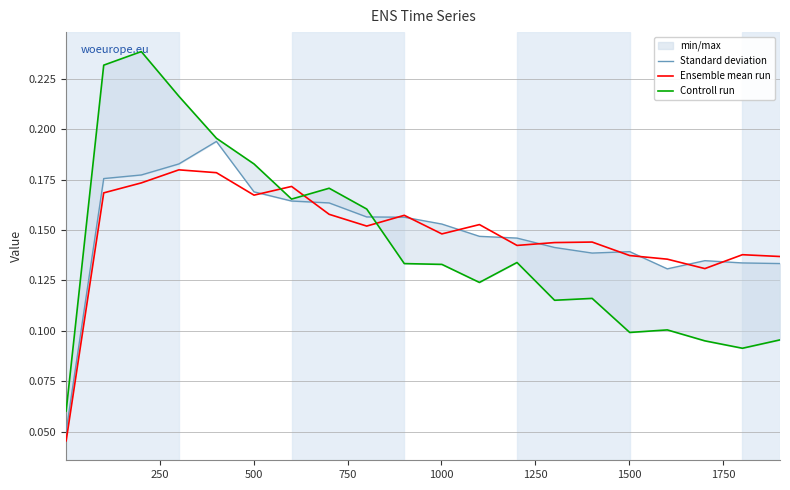

At how many categories does at least one series exceed 0?

20